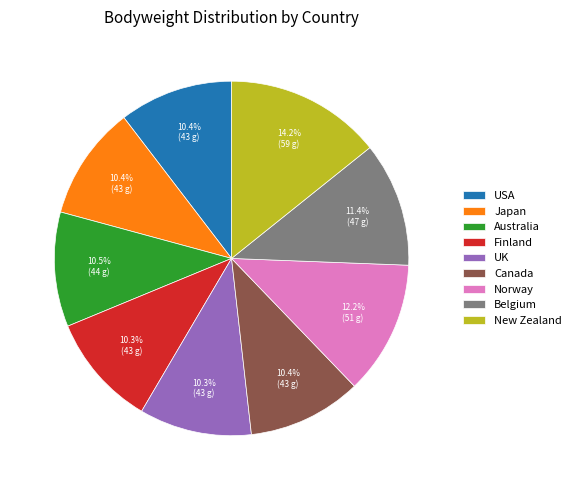

Combined, do Belgium and Norway account for over 50%?

No